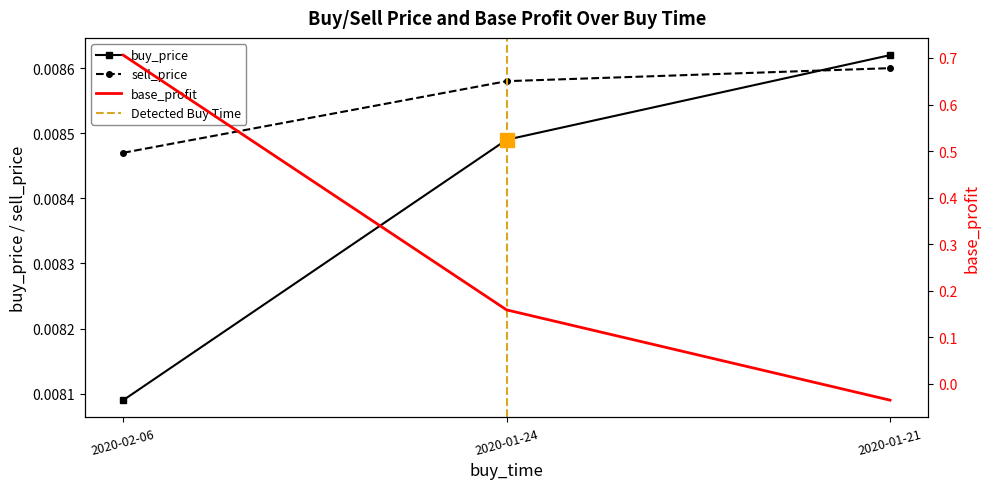

Rank the series by their maximum value, from lowest to highest.

sell_price, buy_price, base_profit